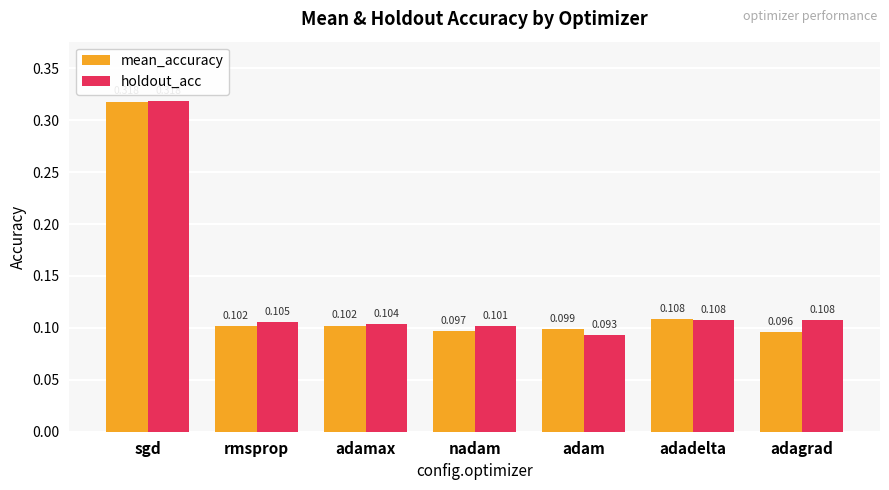

Which series changed the most between adamax and adam?

holdout_acc